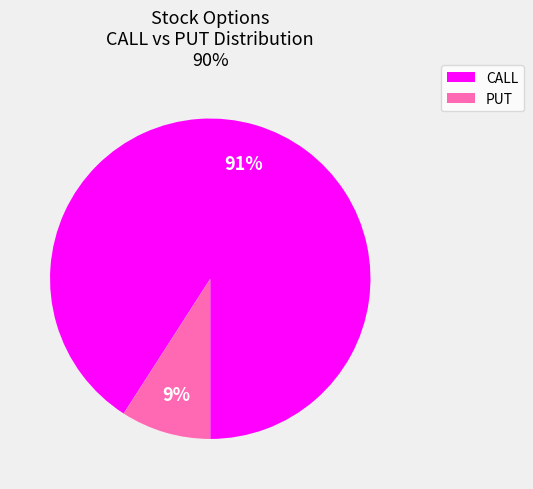

Count the number of slices in the pie.

2